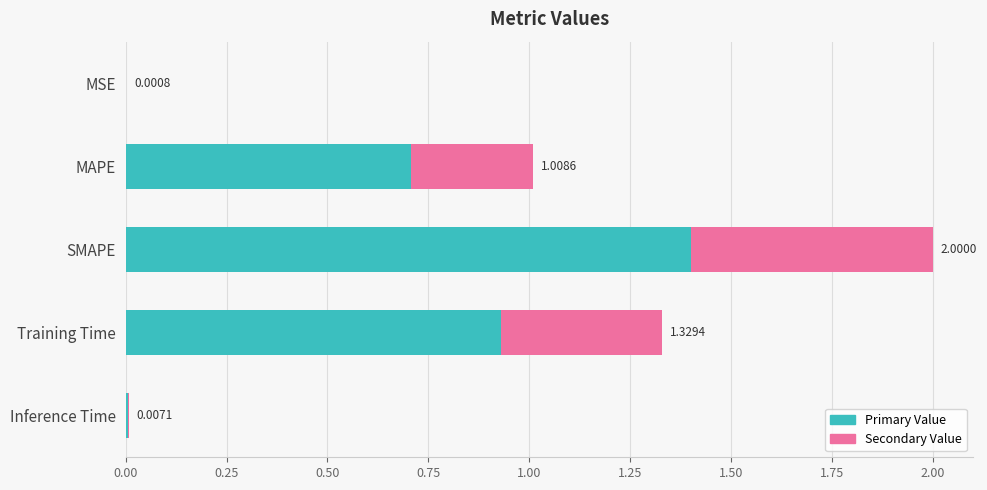

What position from the left is MAPE?

2